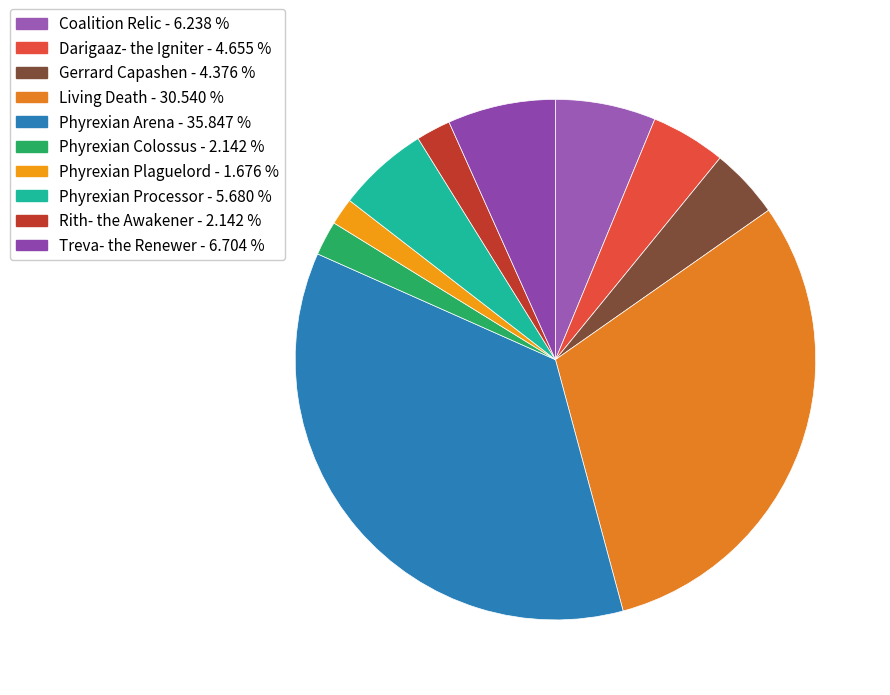

How many slices are in this pie chart?

10